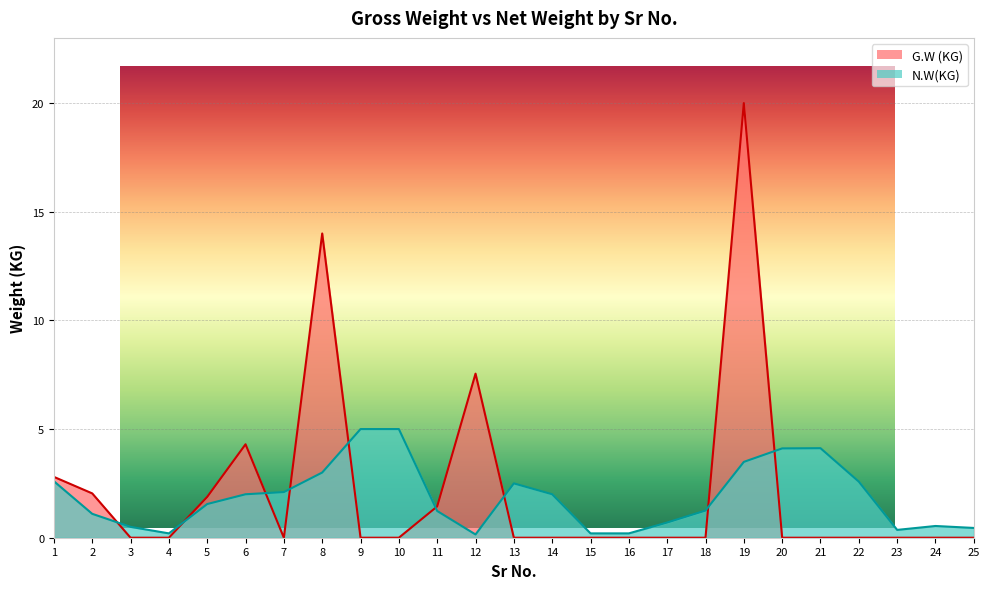

Rank the series at 13 from highest to lowest value.

N.W(KG), G.W (KG)